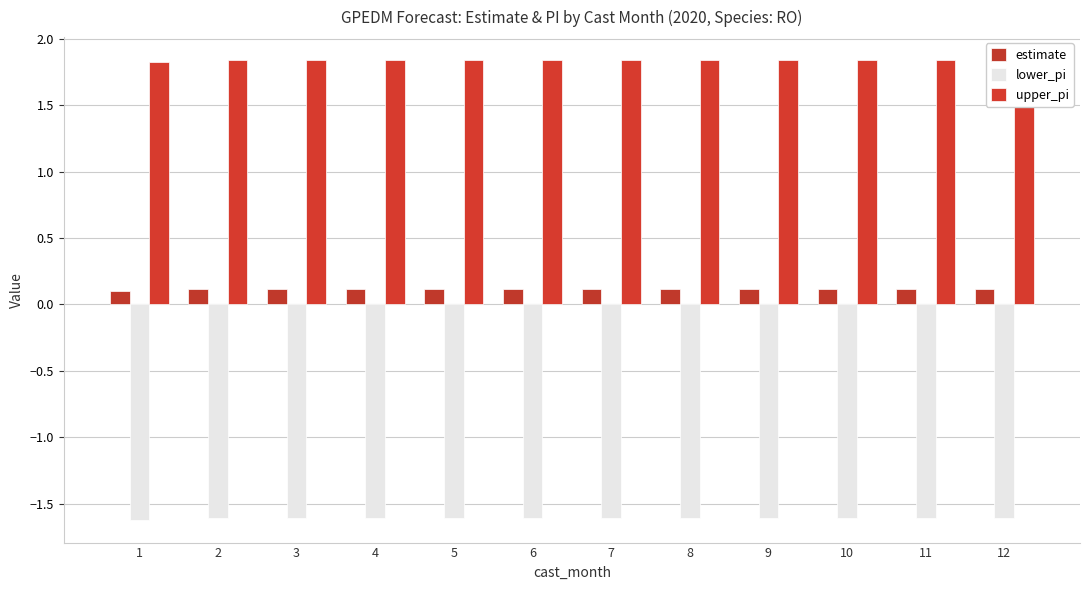

What are all the series names shown in the legend?

estimate, lower_pi, upper_pi